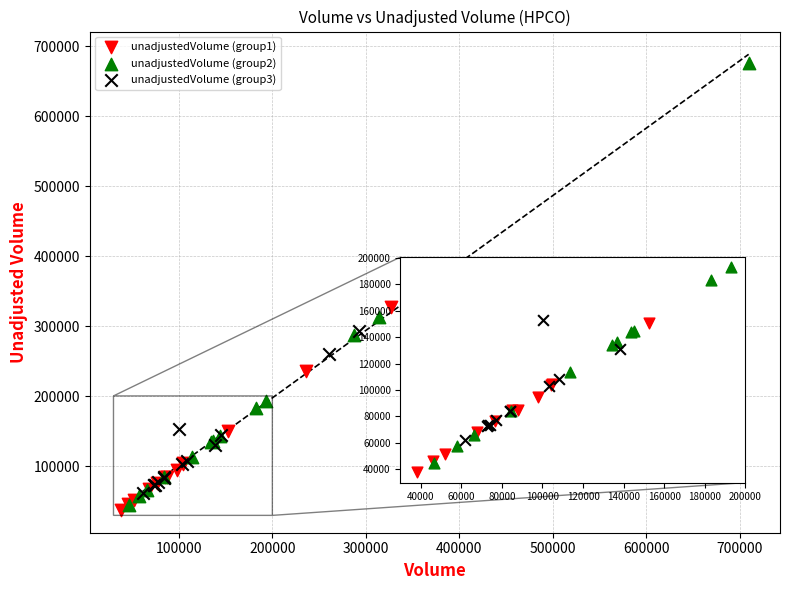

Which series contains the lowest Y value?

unadjustedVolume (group1)